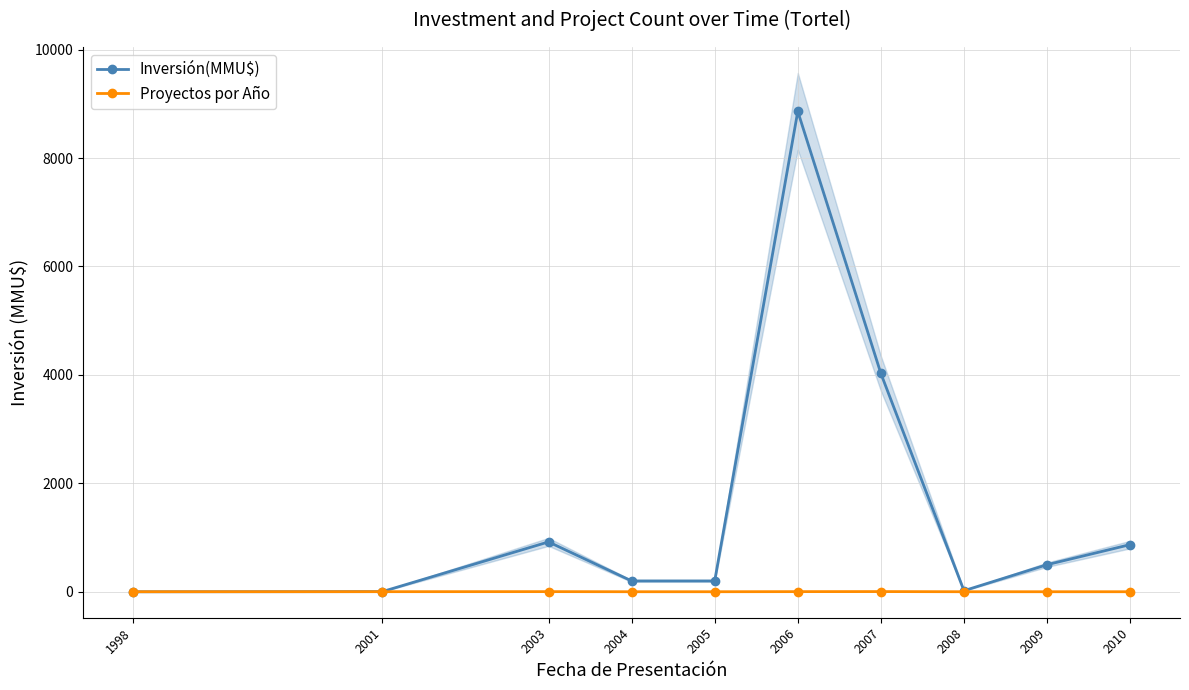

In Proyectos por Año, how many points are higher than both neighbors (excluding endpoints)?

2